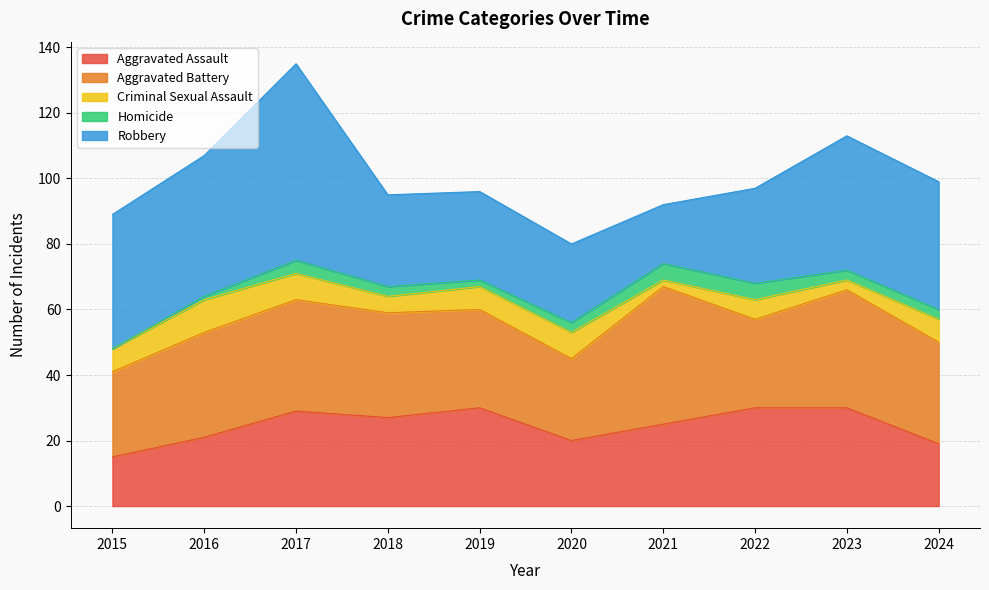

How many lines are shown in the chart?

5